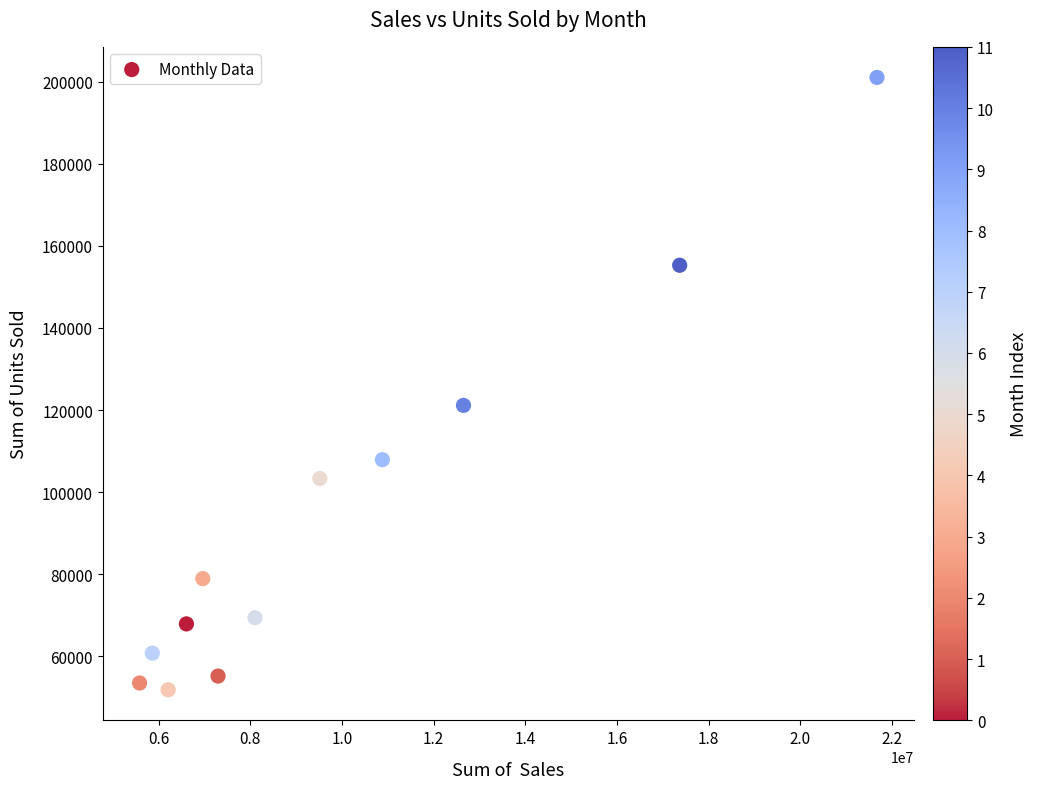

What is the average Y value?

93817.2